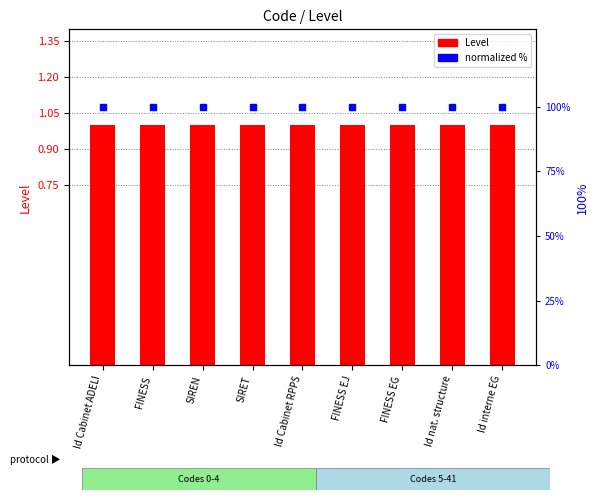

How many groups of bars are there?

9